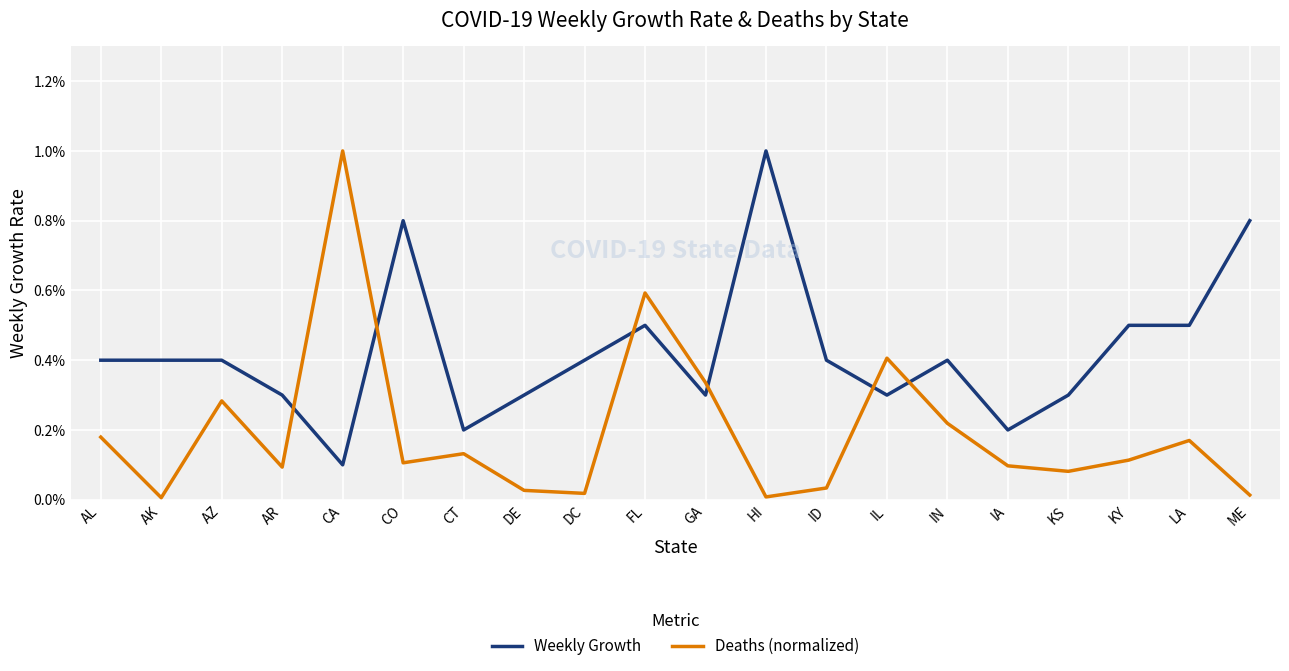

Is this an area chart (filled region under the line)?

No